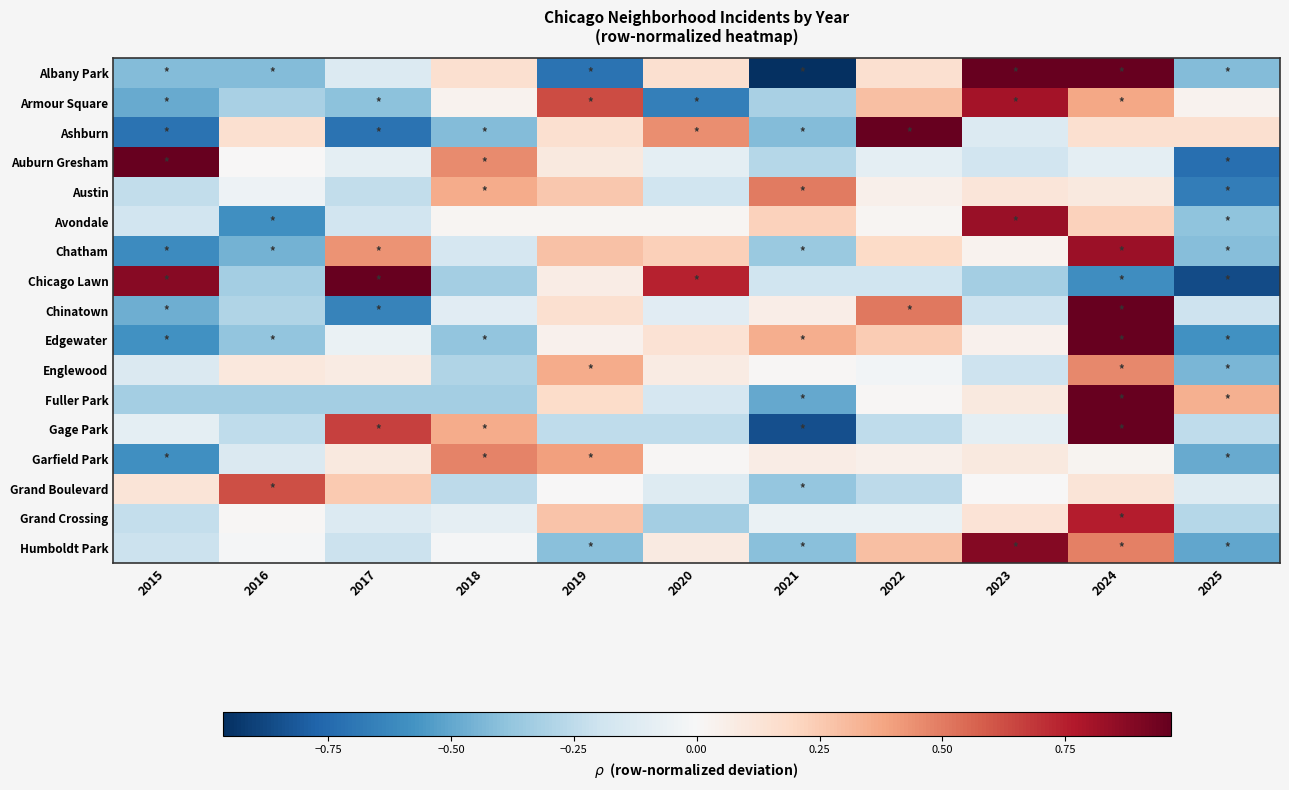

Reading left to right, extract all data points from this chart.

Albany Park: 2015=-0.4	2016=-0.4	2017=-0.1	2018=0.2	2019=-0.7	2020=0.2	2021=-1.0	2022=0.2	2023=1.6	2024=1.0	2025=-0.4
Armour Square: 2015=-0.5	2016=-0.3	2017=-0.4	2018=0.0	2019=0.6	2020=-0.7	2021=-0.3	2022=0.3	2023=0.8	2024=0.4	2025=0.0
Ashburn: 2015=-0.7	2016=0.2	2017=-0.7	2018=-0.4	2019=0.2	2020=0.4	2021=-0.4	2022=1.3	2023=-0.1	2024=0.2	2025=0.2
Auburn Gresham: 2015=1.0	2016=0.0	2017=-0.1	2018=0.5	2019=0.1	2020=-0.1	2021=-0.3	2022=-0.1	2023=-0.2	2024=-0.1	2025=-0.7
Austin: 2015=-0.2	2016=-0.0	2017=-0.2	2018=0.4	2019=0.3	2020=-0.2	2021=0.5	2022=0.0	2023=0.1	2024=0.1	2025=-0.7
Avondale: 2015=-0.2	2016=-0.6	2017=-0.2	2018=0.0	2019=0.0	2020=0.0	2021=0.2	2022=0.0	2023=0.8	2024=0.2	2025=-0.4
Chatham: 2015=-0.6	2016=-0.5	2017=0.4	2018=-0.2	2019=0.3	2020=0.2	2021=-0.4	2022=0.2	2023=0.0	2024=0.8	2025=-0.4
Chicago Lawn: 2015=0.9	2016=-0.3	2017=1.1	2018=-0.3	2019=0.1	2020=0.7	2021=-0.2	2022=-0.2	2023=-0.3	2024=-0.6	2025=-0.9
Chinatown: 2015=-0.5	2016=-0.3	2017=-0.6	2018=-0.1	2019=0.2	2020=-0.1	2021=0.1	2022=0.5	2023=-0.2	2024=1.3	2025=-0.2
Edgewater: 2015=-0.6	2016=-0.4	2017=-0.1	2018=-0.4	2019=0.0	2020=0.1	2021=0.3	2022=0.2	2023=0.0	2024=1.2	2025=-0.6
Englewood: 2015=-0.1	2016=0.1	2017=0.1	2018=-0.3	2019=0.4	2020=0.1	2021=0.0	2022=-0.0	2023=-0.2	2024=0.5	2025=-0.4
Fuller Park: 2015=-0.3	2016=-0.3	2017=-0.3	2018=-0.3	2019=0.2	2020=-0.2	2021=-0.5	2022=0.0	2023=0.1	2024=1.4	2025=0.3
Gage Park: 2015=-0.1	2016=-0.2	2017=0.7	2018=0.4	2019=-0.2	2020=-0.2	2021=-0.8	2022=-0.2	2023=-0.1	2024=1.3	2025=-0.2
Garfield Park: 2015=-0.6	2016=-0.1	2017=0.1	2018=0.5	2019=0.4	2020=0.0	2021=0.1	2022=0.1	2023=0.1	2024=0.0	2025=-0.5
Grand Boulevard: 2015=0.1	2016=0.6	2017=0.2	2018=-0.2	2019=0.0	2020=-0.1	2021=-0.4	2022=-0.2	2023=0.0	2024=0.1	2025=-0.1
Grand Crossing: 2015=-0.2	2016=0.0	2017=-0.1	2018=-0.1	2019=0.3	2020=-0.3	2021=-0.1	2022=-0.1	2023=0.1	2024=0.8	2025=-0.3
Humboldt Park: 2015=-0.2	2016=-0.0	2017=-0.2	2018=-0.0	2019=-0.4	2020=0.1	2021=-0.4	2022=0.3	2023=0.9	2024=0.5	2025=-0.5